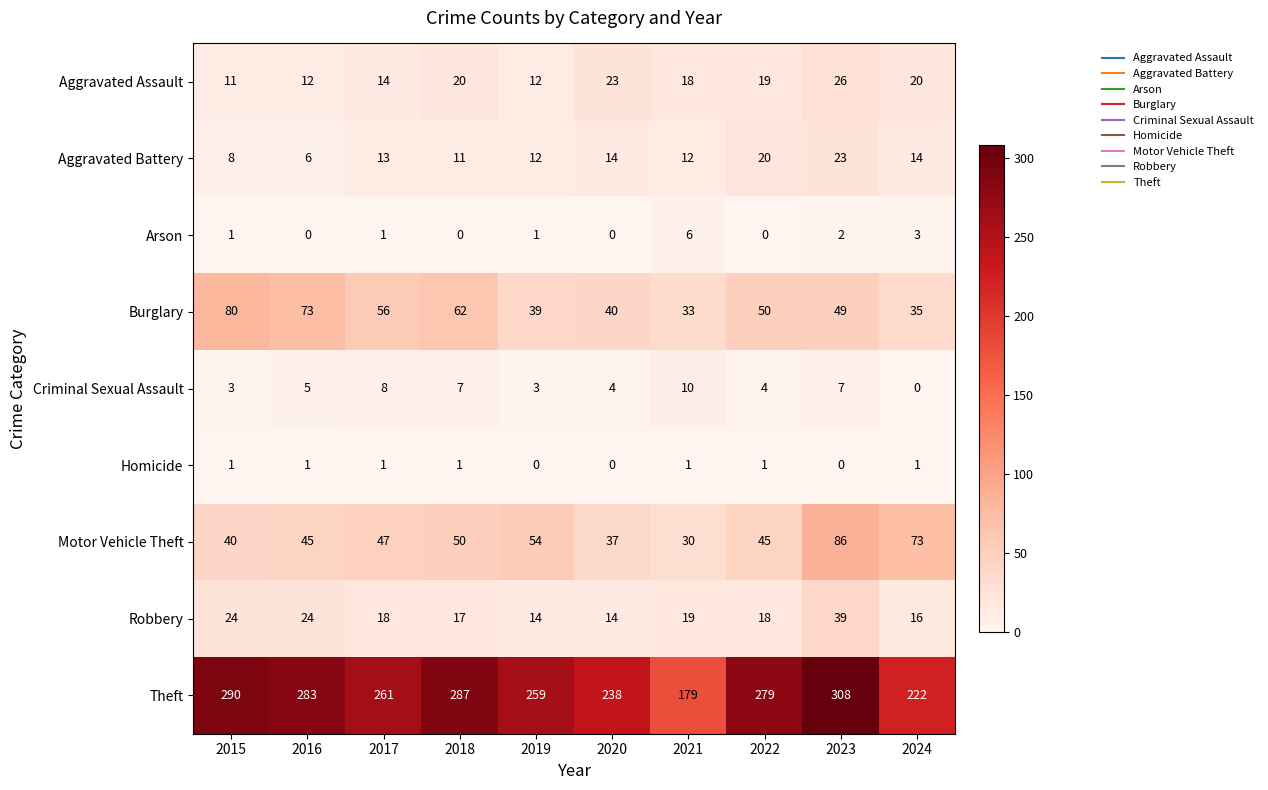

How many Criminal Sexual Assault values are between 3 and 7?

7